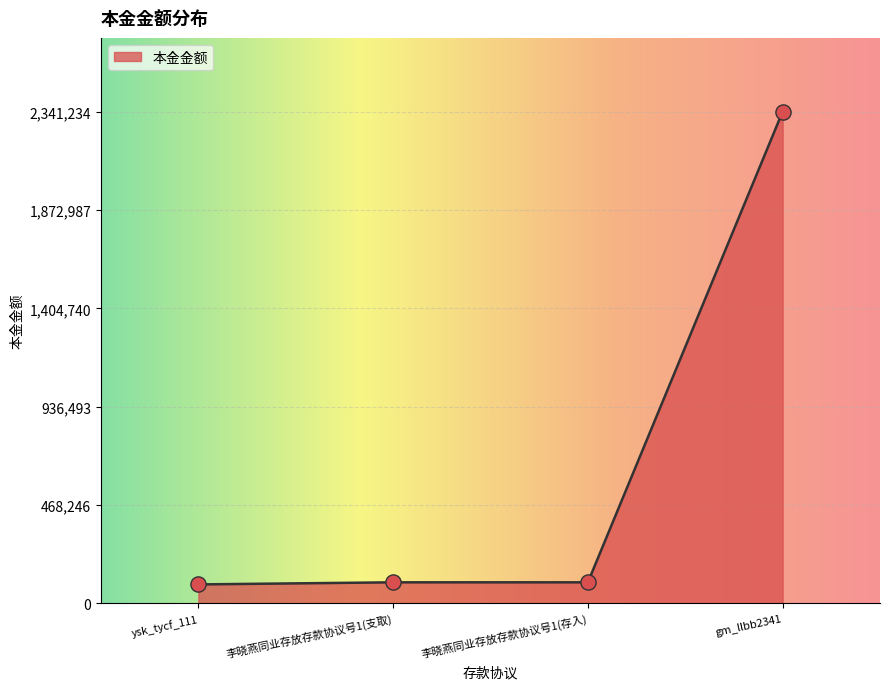

What is the change in value from ysk_tycf_111 to 李晓燕同业存放存款协议号1(支取)?

+9999